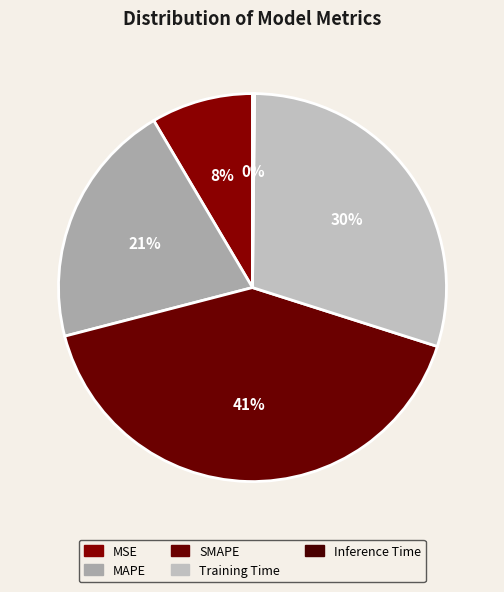

To the nearest percent, what is the average slice percentage?

20%